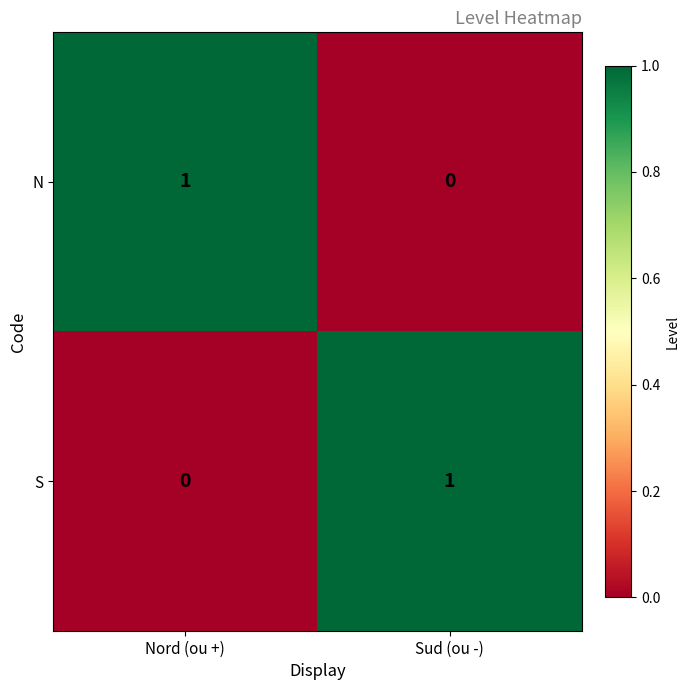

Reading left to right, transcribe all the data shown in this chart.

N: 1	0
S: 0	1